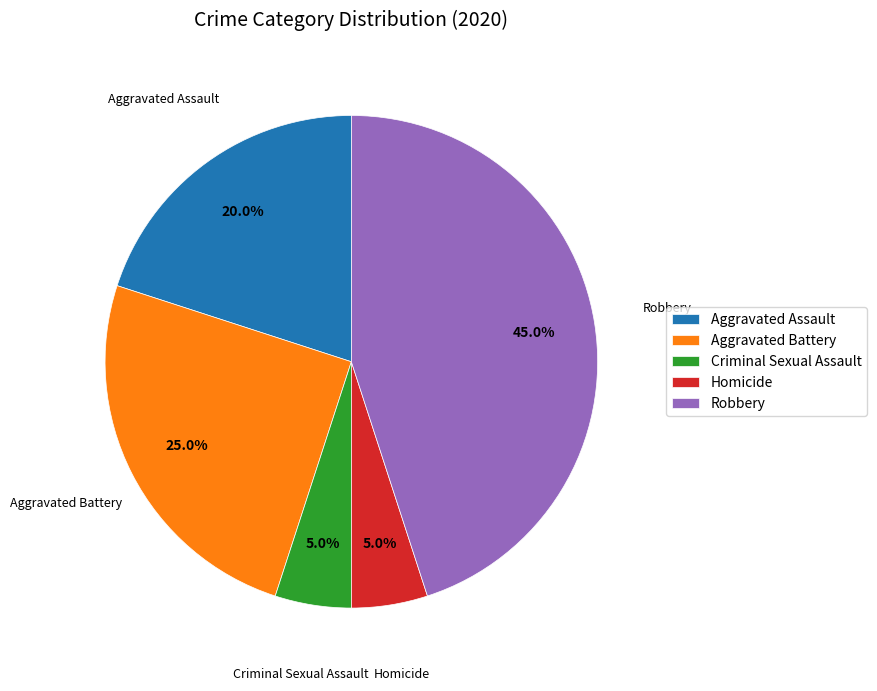

What percentage is the Aggravated Assault slice, to the nearest percent?

20%